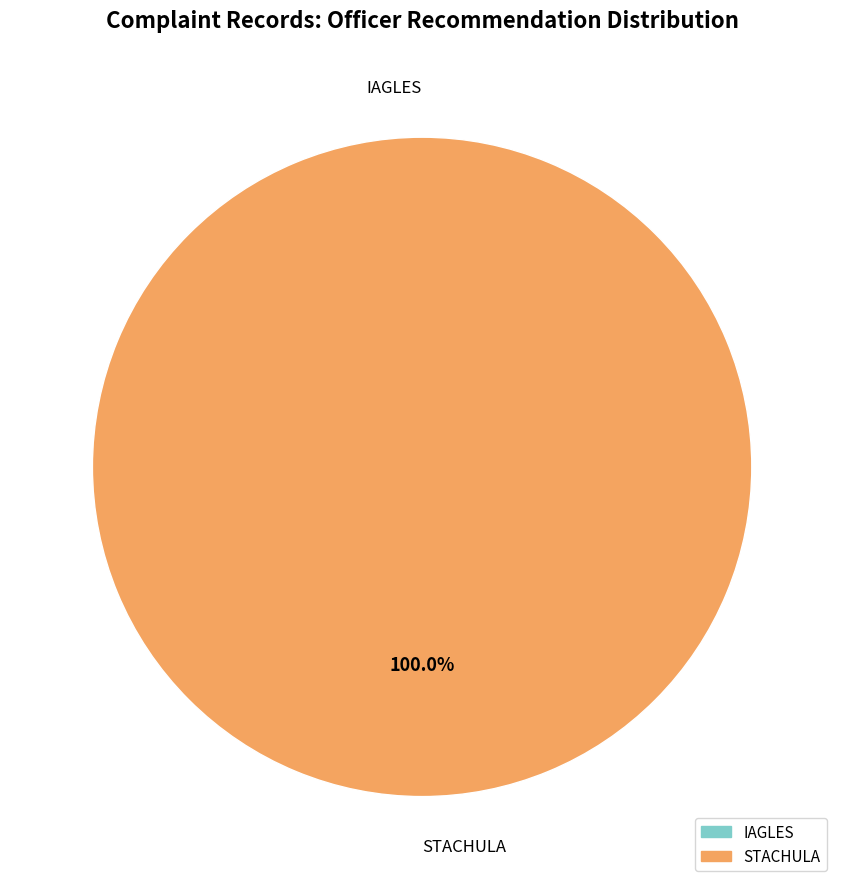

To the nearest percent, what is the difference between the STACHULA and IAGLES slice percentages?

100%